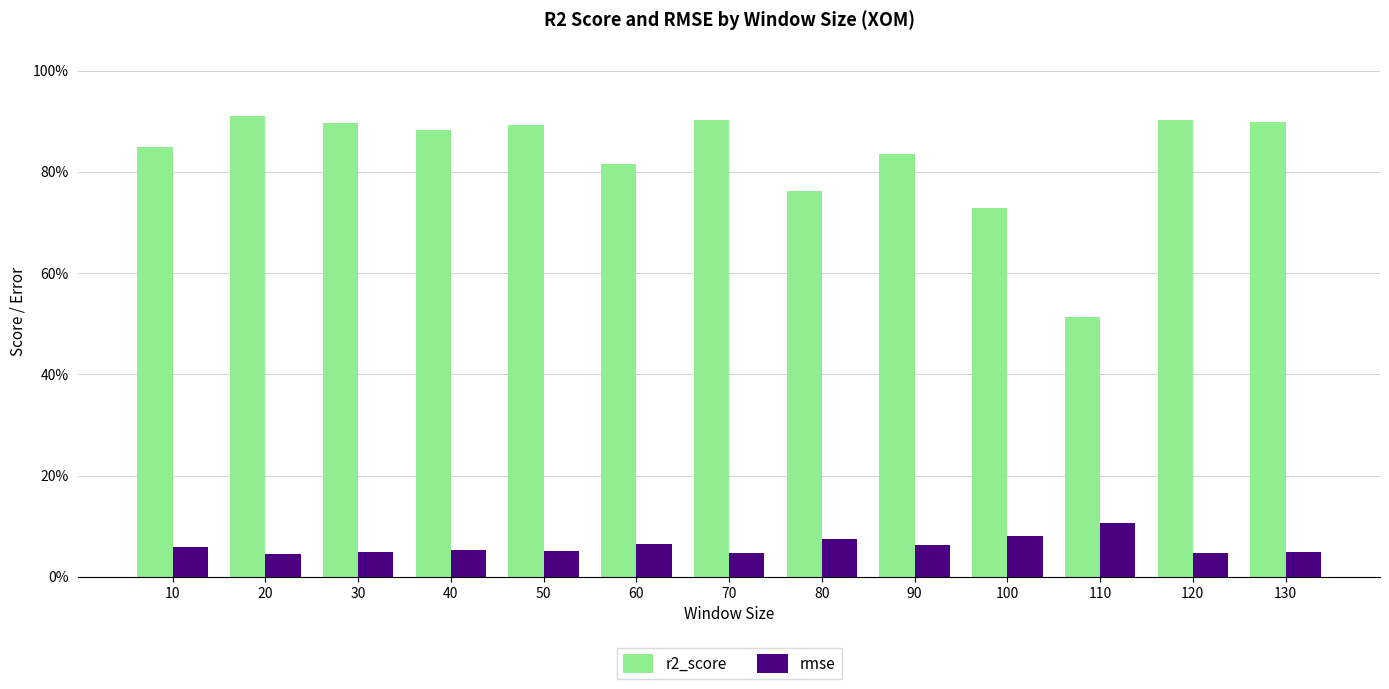

What are all the series names shown in the legend?

r2_score, rmse